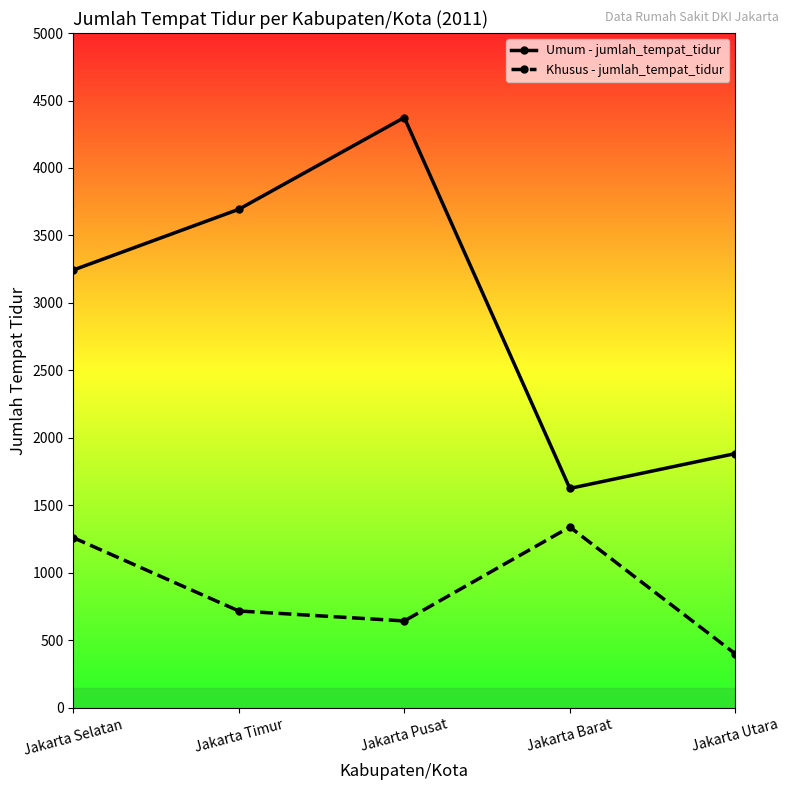

True or false: Khusus - jumlah_tempat_tidur and Umum - jumlah_tempat_tidur cross at least once.

False